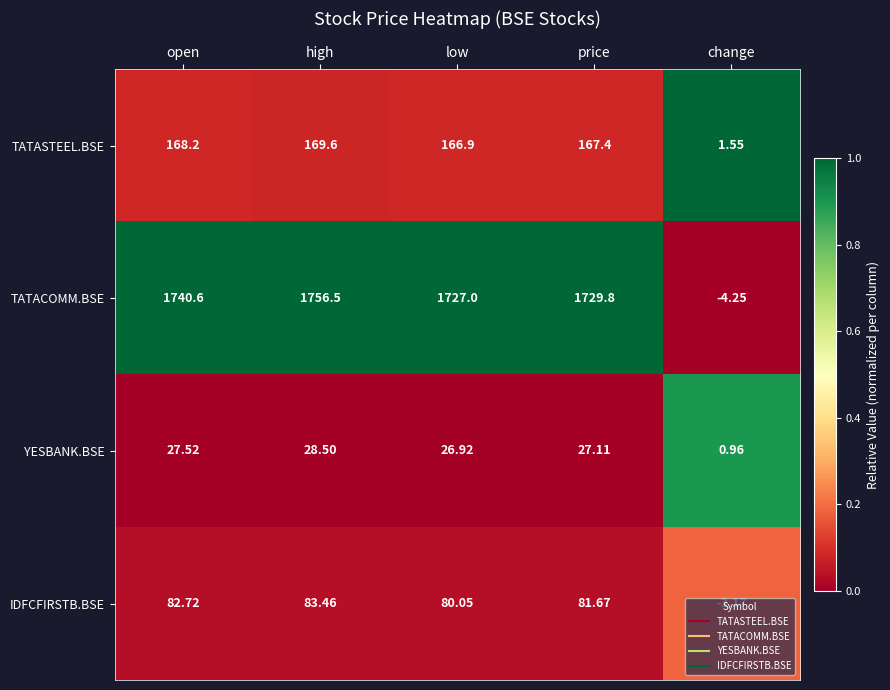

List the labels in order of YESBANK.BSE value, largest first.

high, open, price, low, change